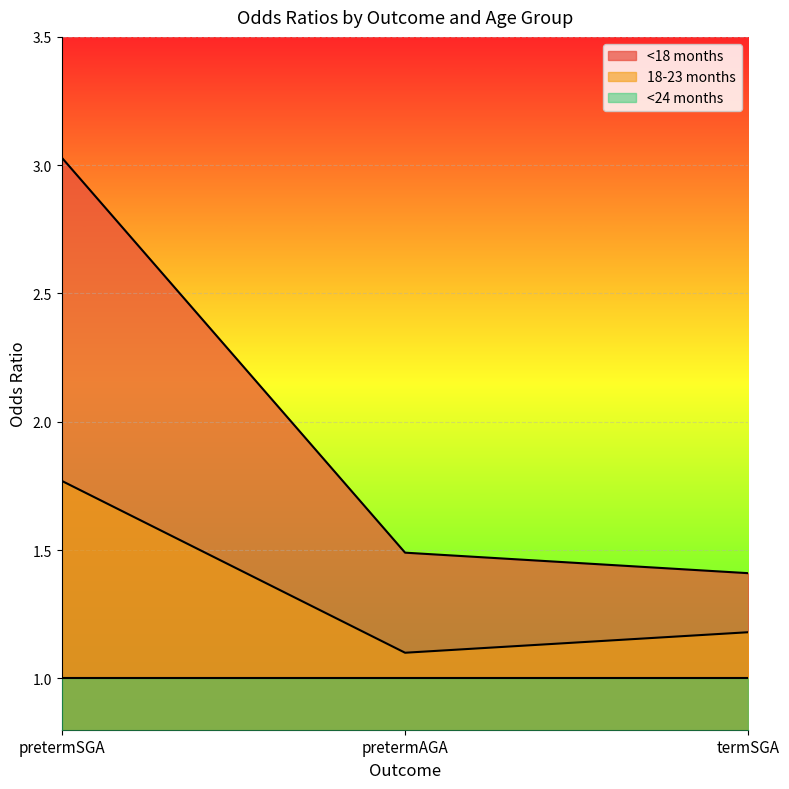

What is the difference between the highest and lowest values at termSGA?

0.4